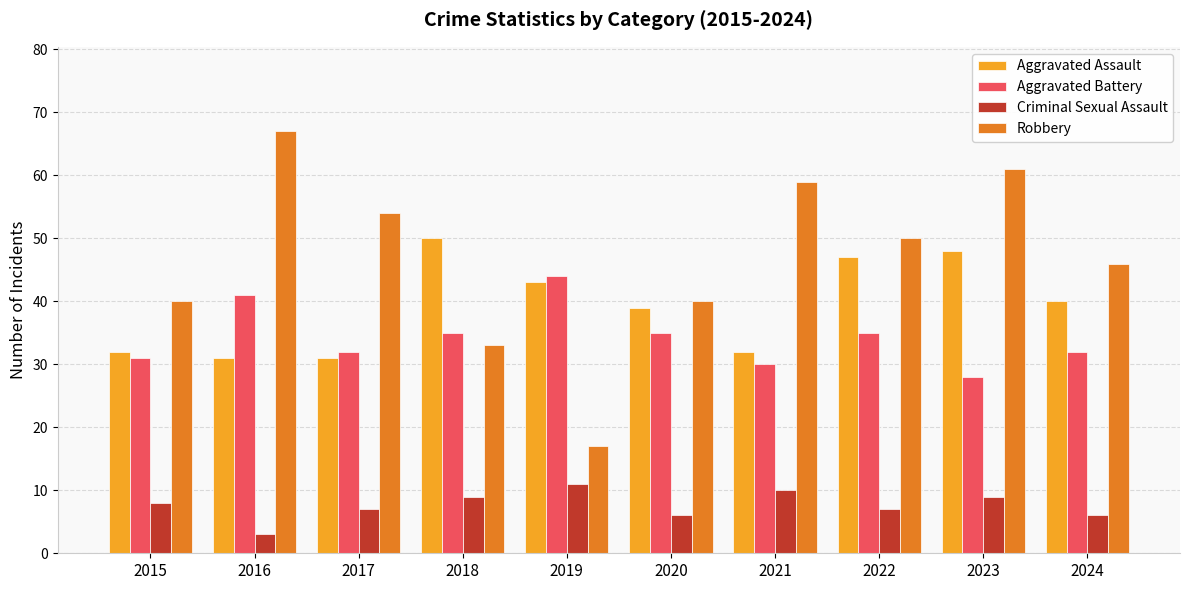

At which category is the sum across all series the highest?

2023